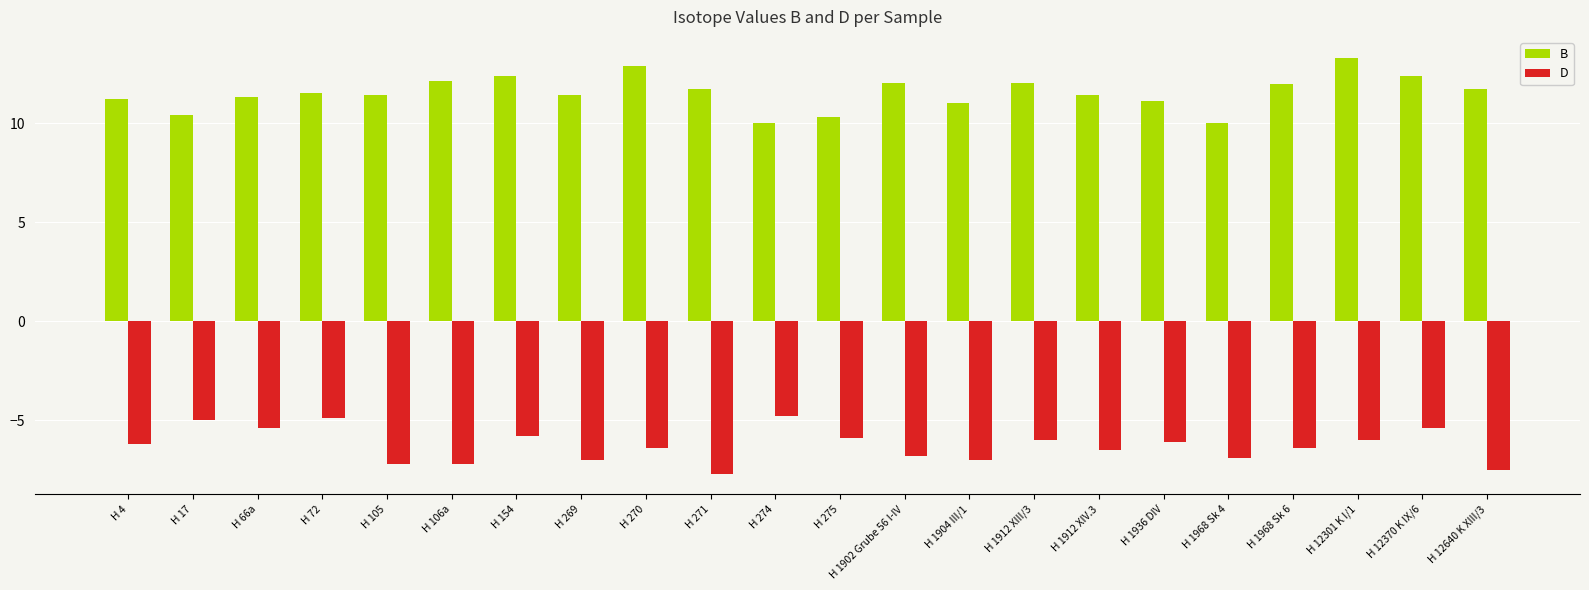

The value of D at H 106a is -7.2. True or false?

True